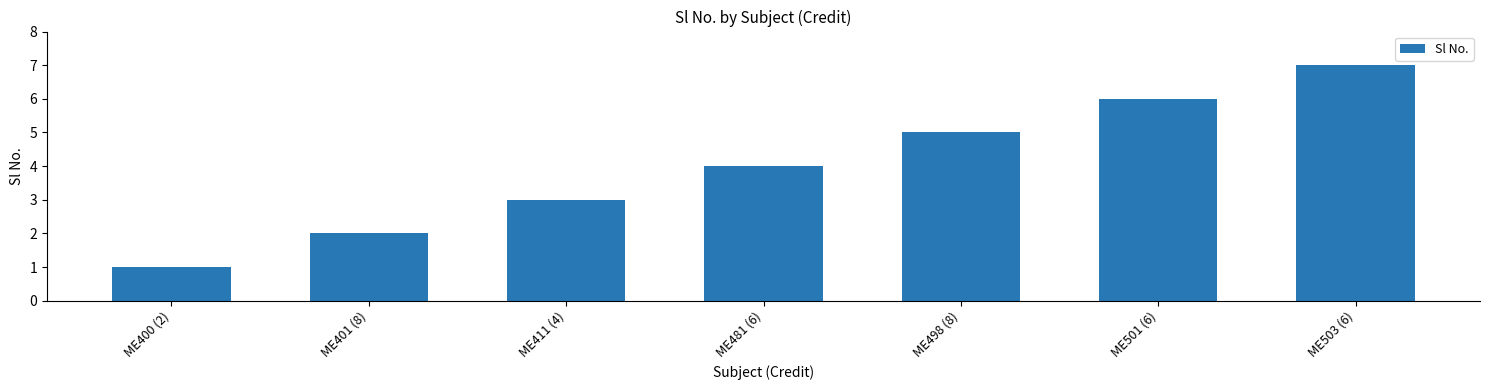

The value at ME501 (6) is 2. True or false?

False